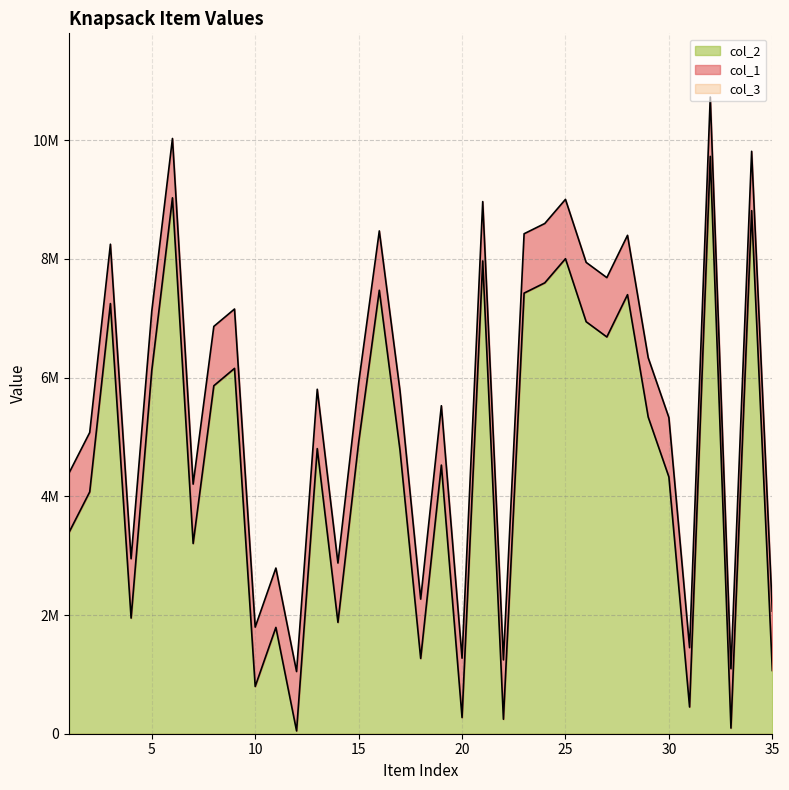

Is it true that col_1 equals 2392165 at 6?

False